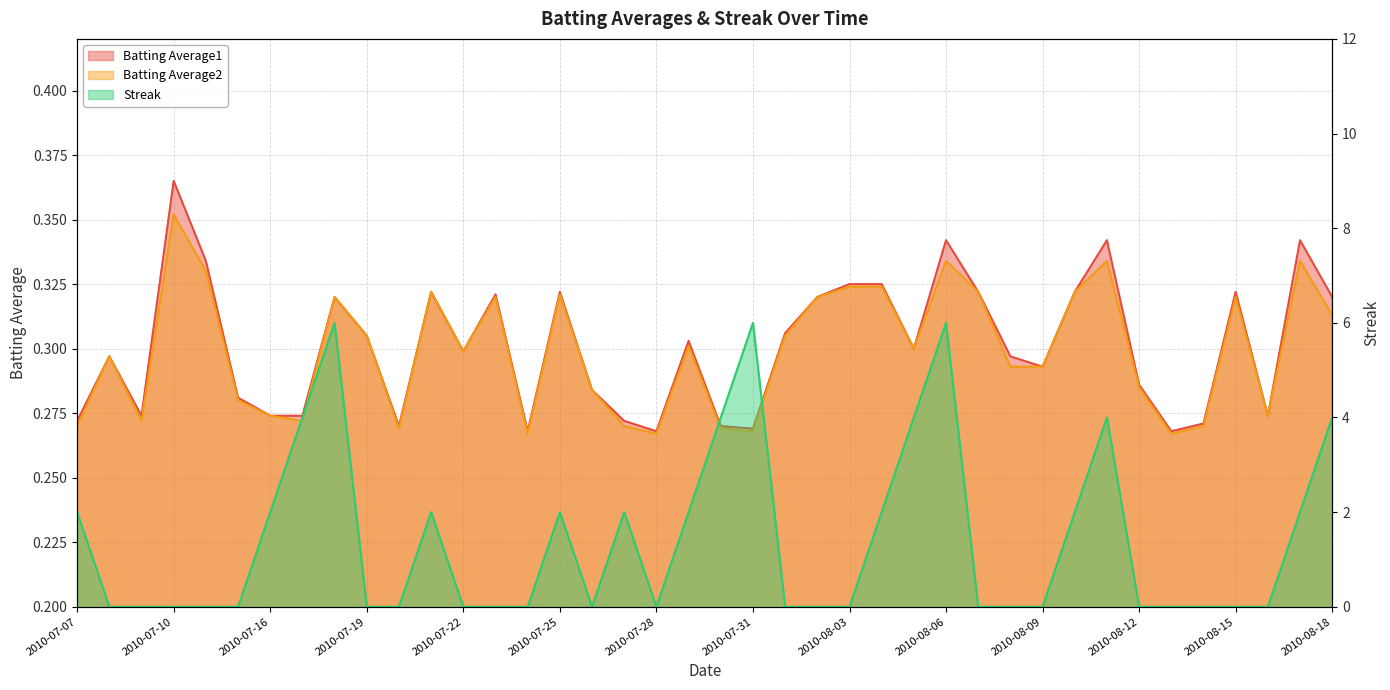

Rank the series by their maximum value, from highest to lowest.

Streak, Batting Average1, Batting Average2